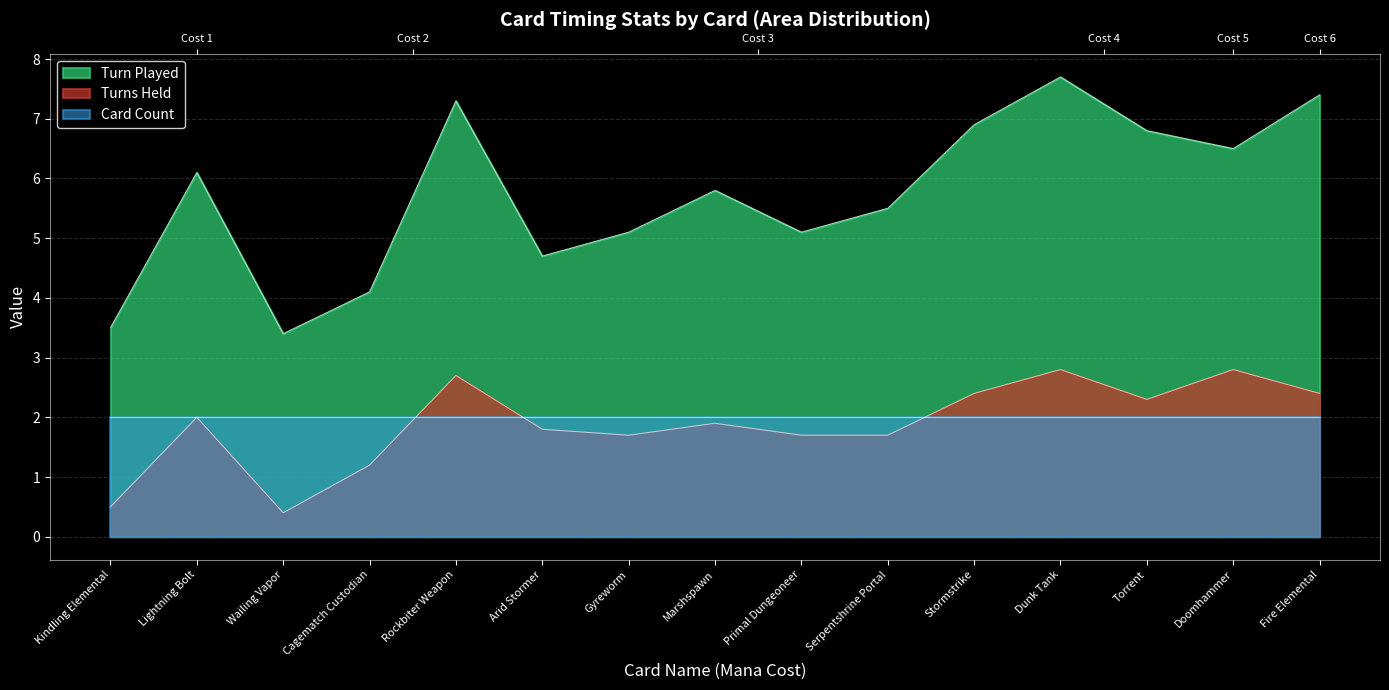

How many values in the Turns Held series are below 1?

2